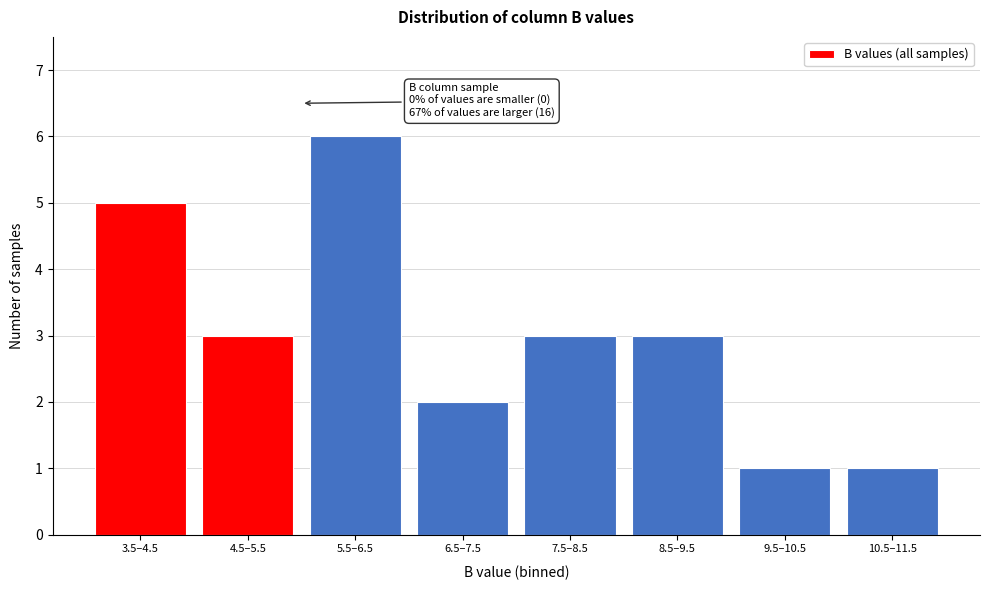

Reading right to left, extract all data points from this chart.

1	1	3	3	2	6	3	5